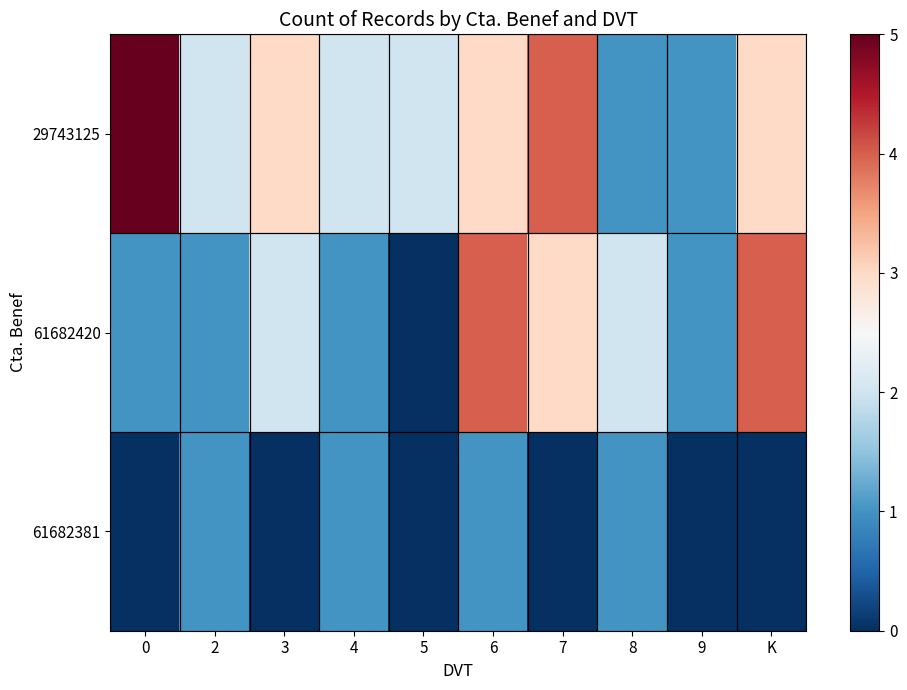

Which series changed the most between 2 and K?

61682420